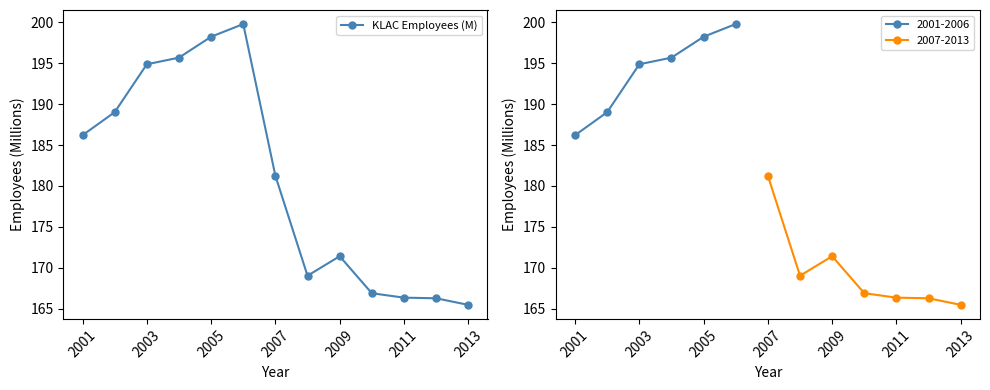

What is the value of the 4th point from the left?

195.7